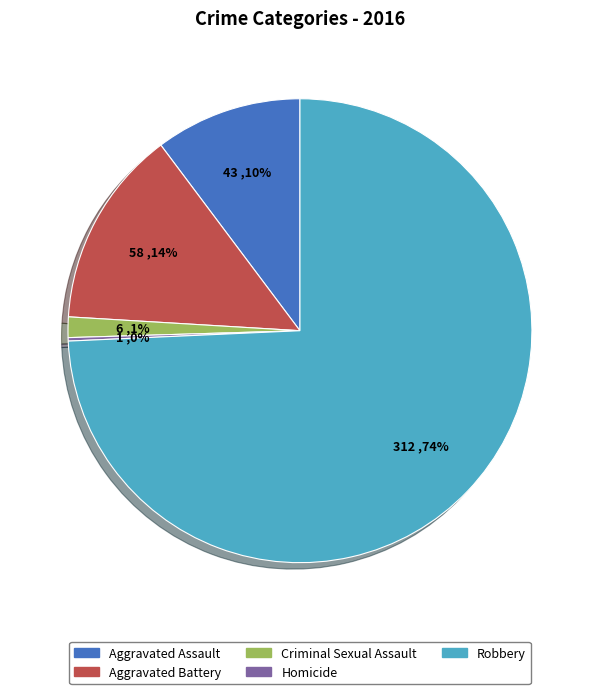

To the nearest percent, what is the average slice percentage?

20%